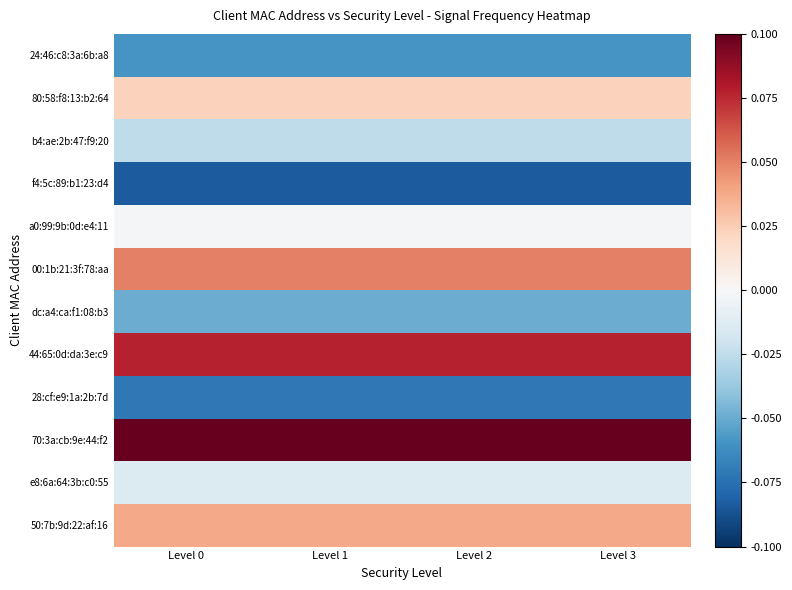

What is the spread (max minus min) of values at Level 0?

0.2